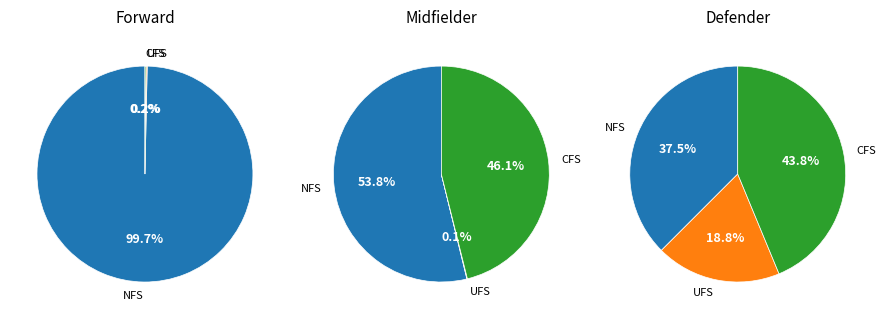

Is it true that St Mirren is 23% of the pie?

False